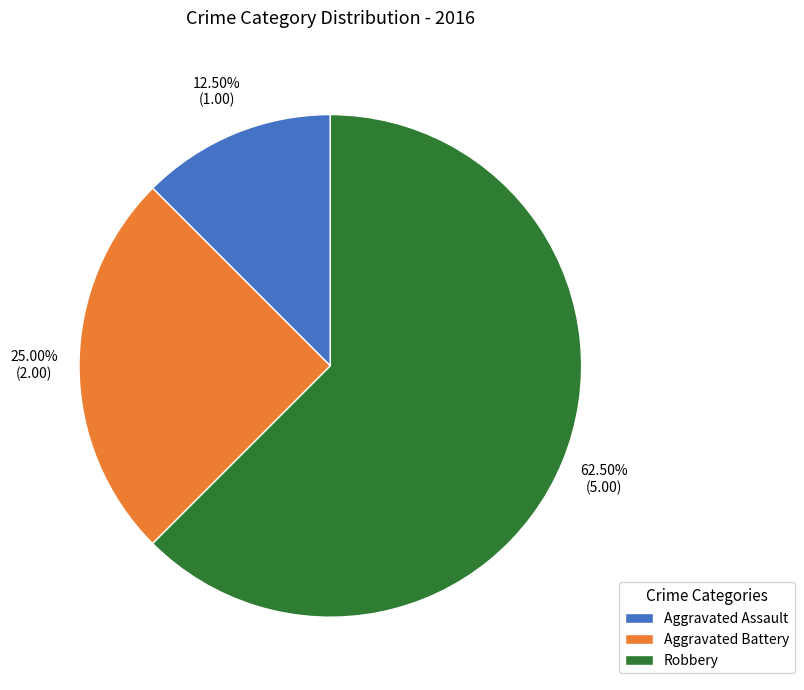

What is the largest slice in the pie chart?

Robbery